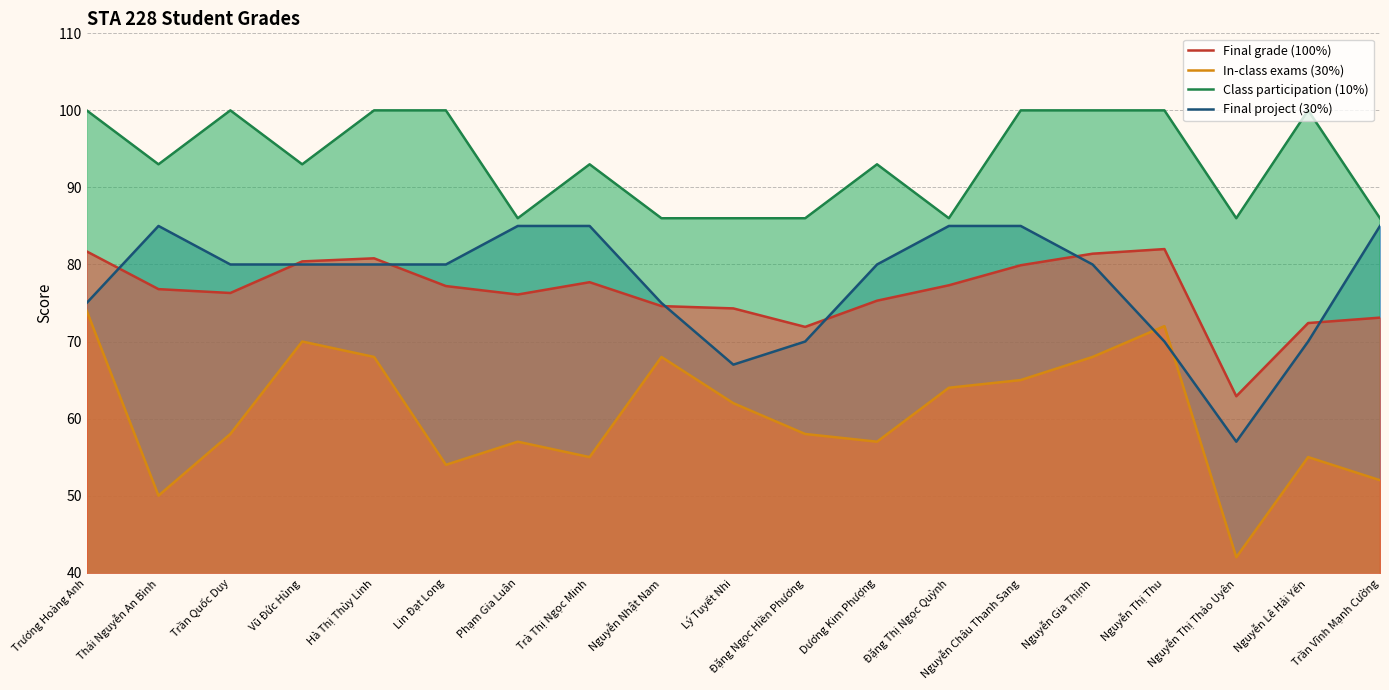

Which series has the widest spread of values?

In-class exams (30%)